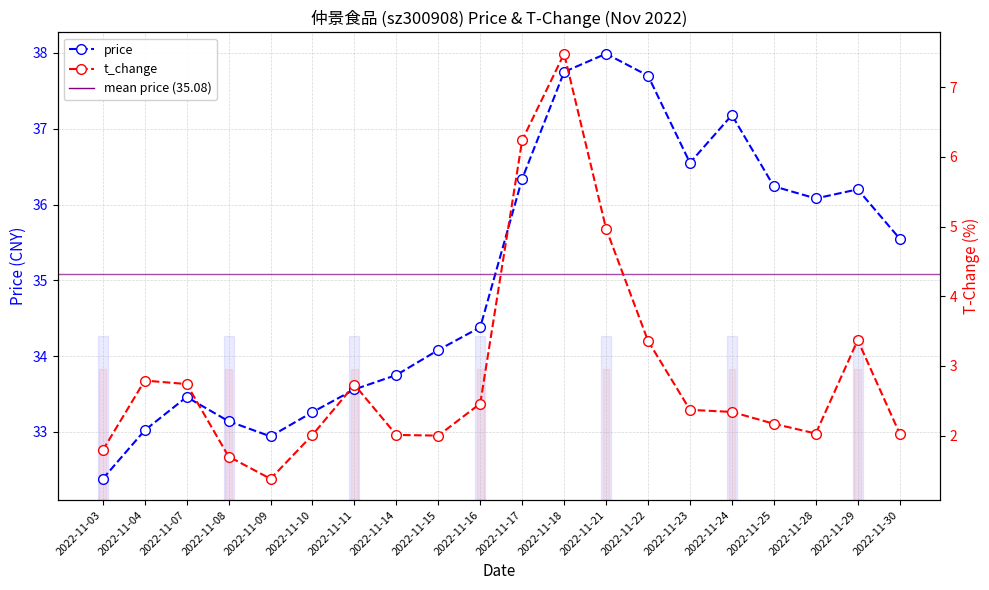

Reading right to left, list all the values displayed in this chart.

price: 35.5	36.2	36.1	36.2	37.2	36.5	37.7	38.0	37.8	36.3	34.4	34.1	33.8	33.6	33.3	32.9	33.1	33.5	33.0	32.4
t_change: 2.0	3.4	2.0	2.2	2.3	2.4	3.4	5.0	7.5	6.2	2.5	2.0	2.0	2.7	2.0	1.4	1.7	2.7	2.8	1.8